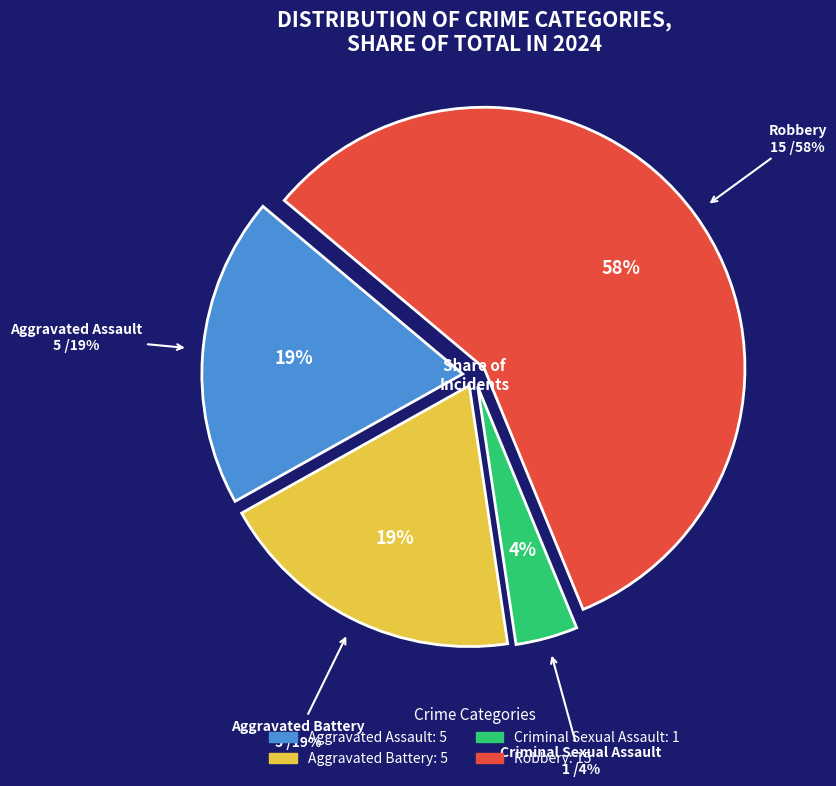

Between Criminal Sexual Assault and Aggravated Battery, which is larger?

Aggravated Battery